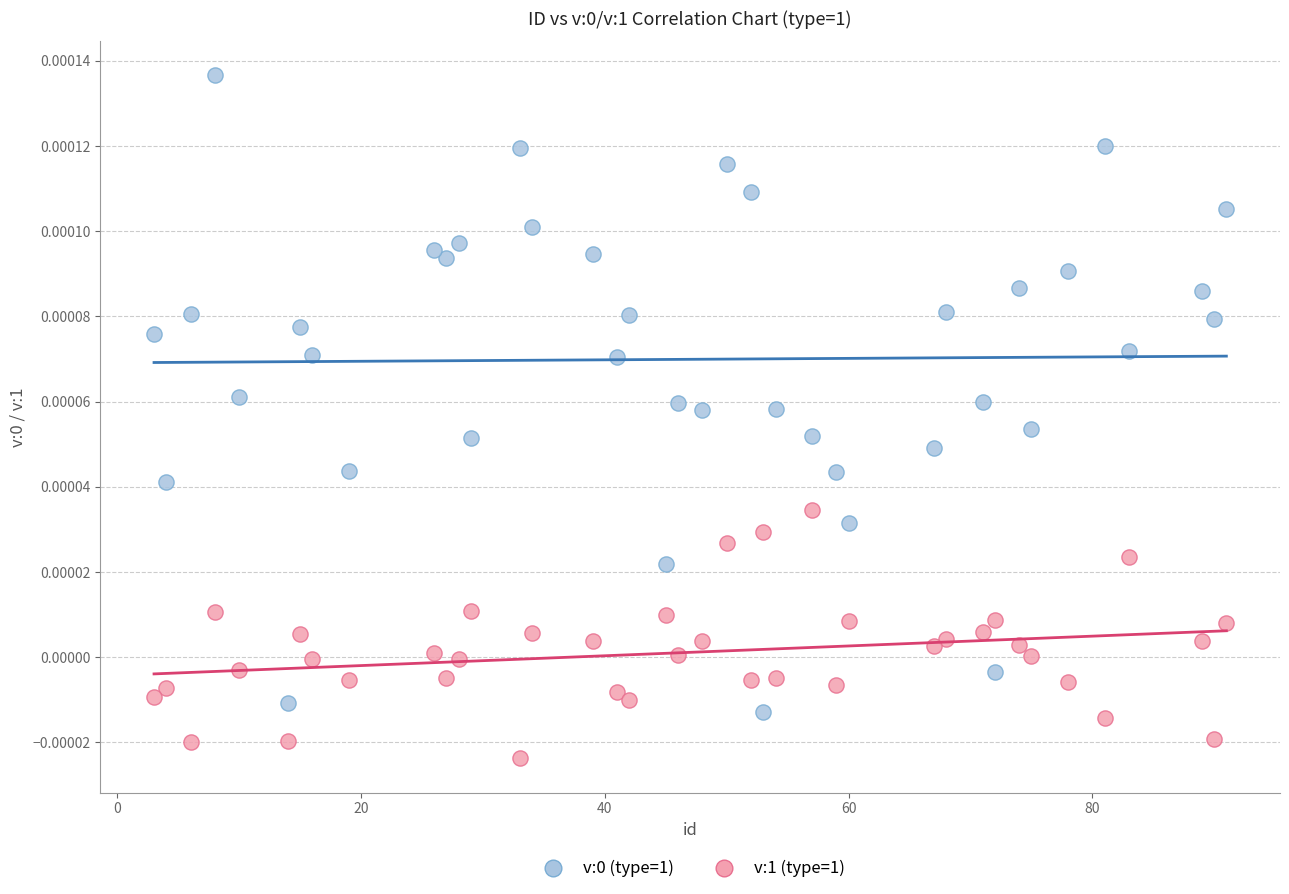

Which series reaches the minimum Y coordinate?

v:1 (type=1)